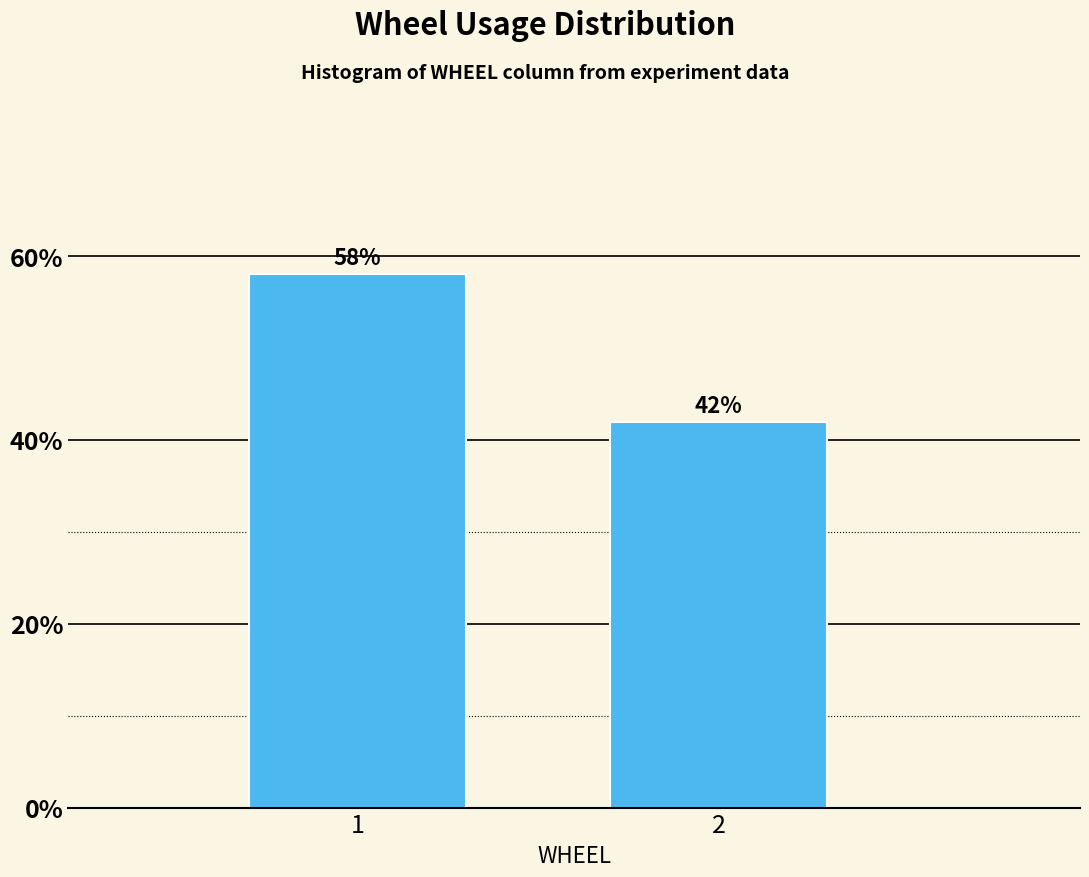

What is the greatest value displayed?

58.1